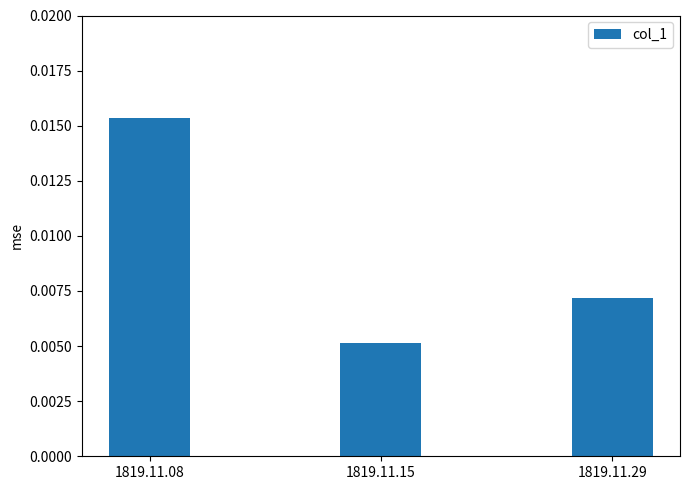

List the labels in order of value, smallest first.

1819.11.15, 1819.11.29, 1819.11.08